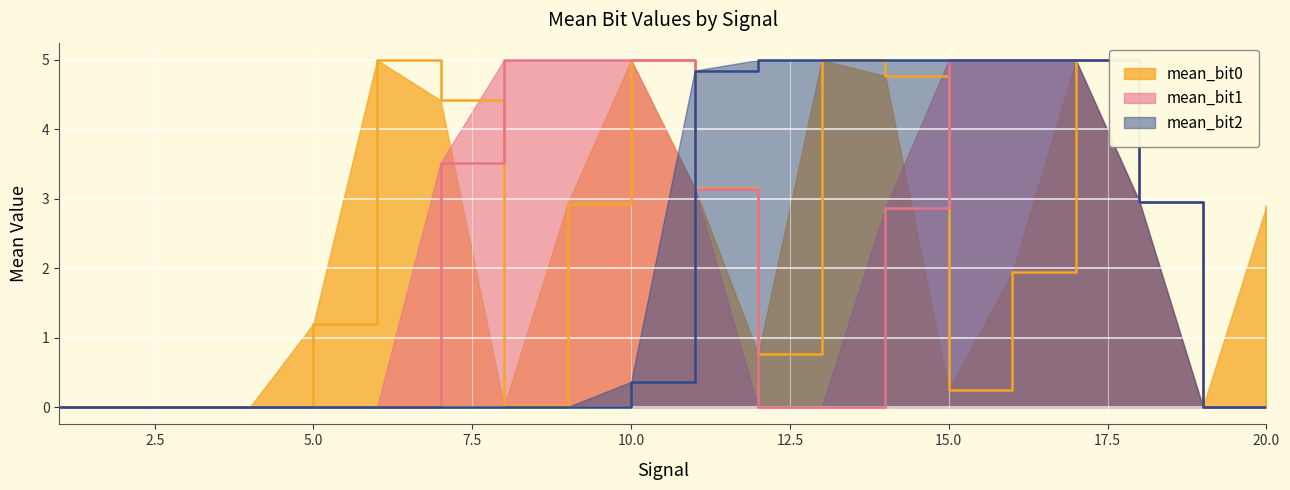

Rank the categories by mean_bit0 value from lowest to highest.

19, 2, 4, 3, 1, 8, 15, 12, 5, 16, 20, 9, 18, 11, 7, 14, 13, 10, 6, 17